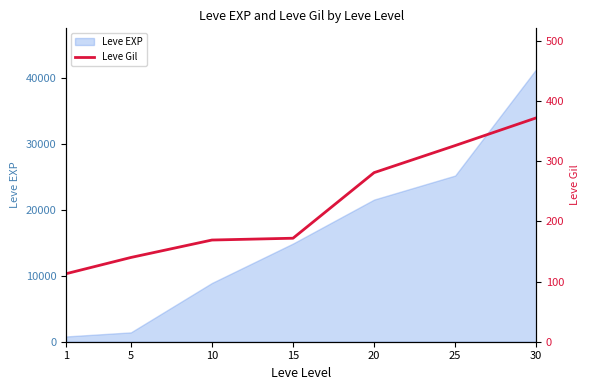

What is the sum of all values?

1573